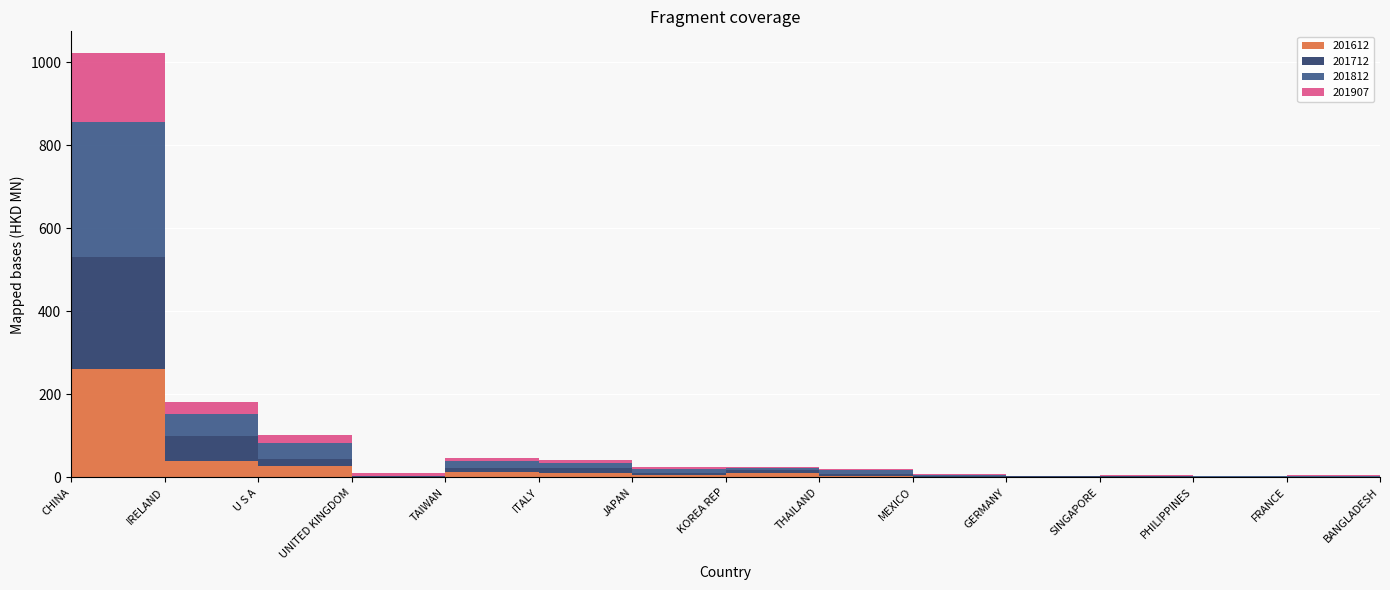

Reading left to right, what are all the values shown in this chart?

201612: 261.6	39.7	27.0	1.0	12.0	10.5	5.2	9.9	4.3	1.9	0.7	2.0	1.0	0.4	2.0
201712: 269.8	59.3	18.4	1.3	11.0	12.1	6.1	7.5	4.6	2.4	2.0	1.1	1.1	1.7	2.7
201812: 325.5	54.6	38.6	1.4	17.0	11.6	9.4	6.0	8.0	1.9	0.6	1.3	1.4	2.5	1.8
201907: 166.0	28.5	17.2	7.4	7.1	6.6	4.2	2.9	2.6	1.4	1.2	1.1	1.1	0.9	0.7